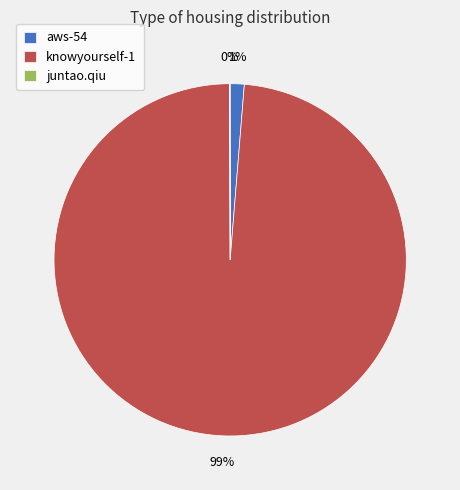

The knowyourself-1 slice represents 89% of the pie. True or false?

False